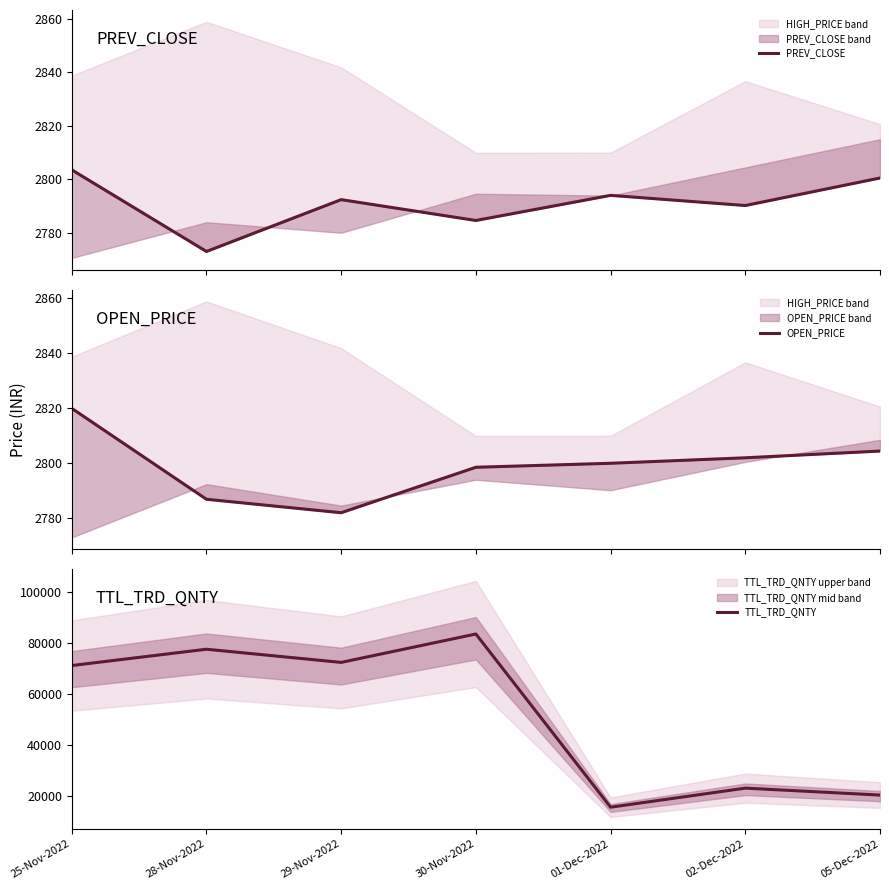

What is the label of the 6th point from the left?

02-Dec-2022